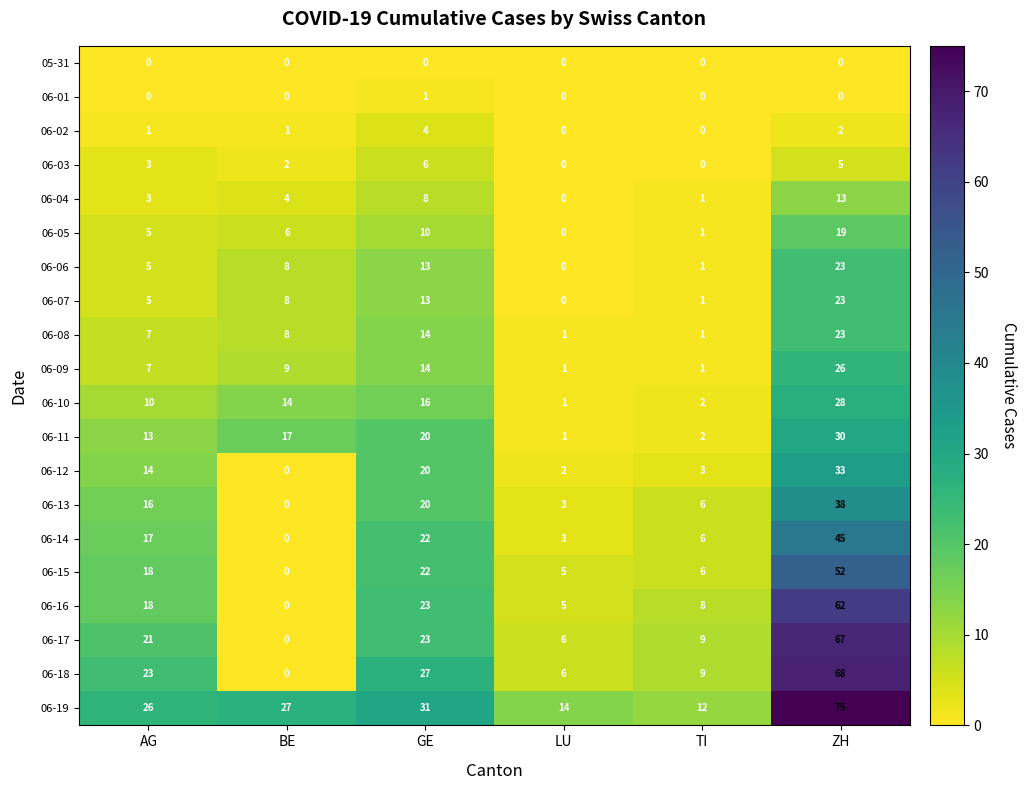

How many categories are shown in the chart?

6